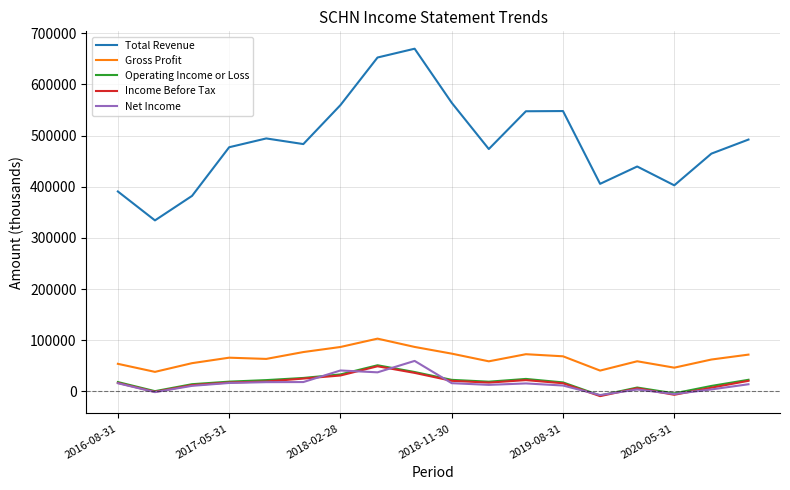

At how many categories does at least one series exceed 193120?

18